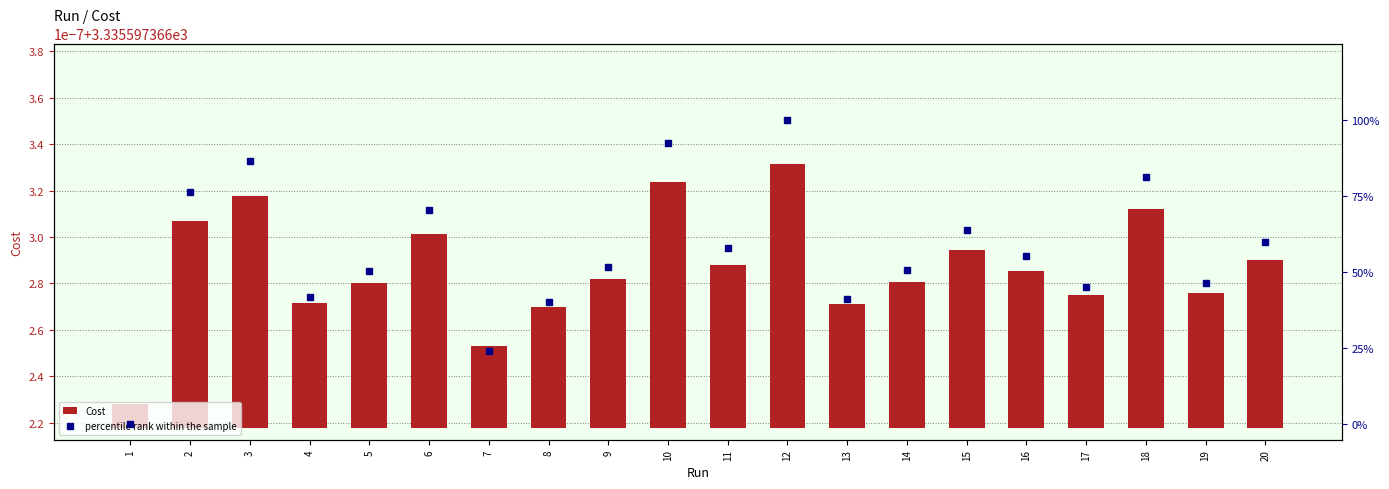

Reading right to left, what are all the values shown in this chart?

Cost: 0.0	0.0	0.0	0.0	0.0	0.0	0.0	0.0	0.0	0.0	0.0	0.0	0.0	0.0	0.0	0.0	0.0	0.0	0.0	0.0
percentile rank within the sample: 59.9	46.3	81.1	45.2	55.3	64.0	50.5	41.3	100.0	58.0	92.4	51.7	40.2	24.0	70.5	50.4	41.7	86.4	76.3	0.0